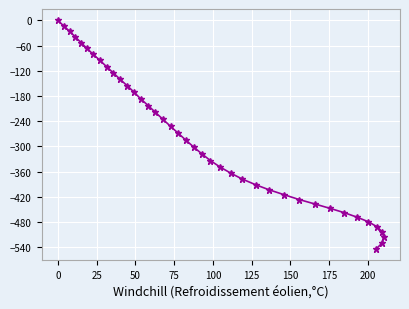

What is the smallest value displayed?

-544.2